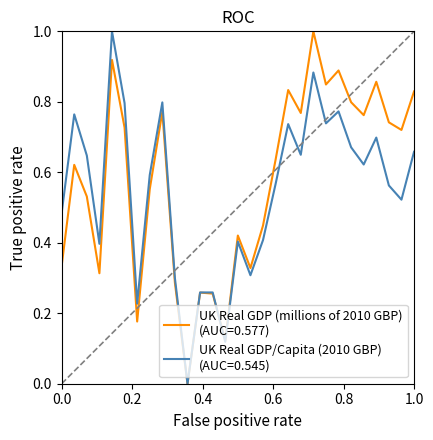

What is the maximum value shown in the chart?

1.0